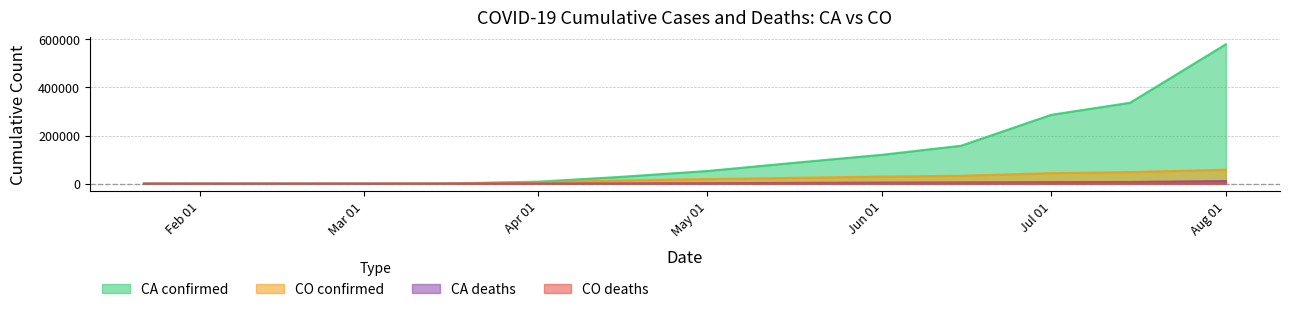

True or false: CO confirmed and CO deaths cross at least once.

False